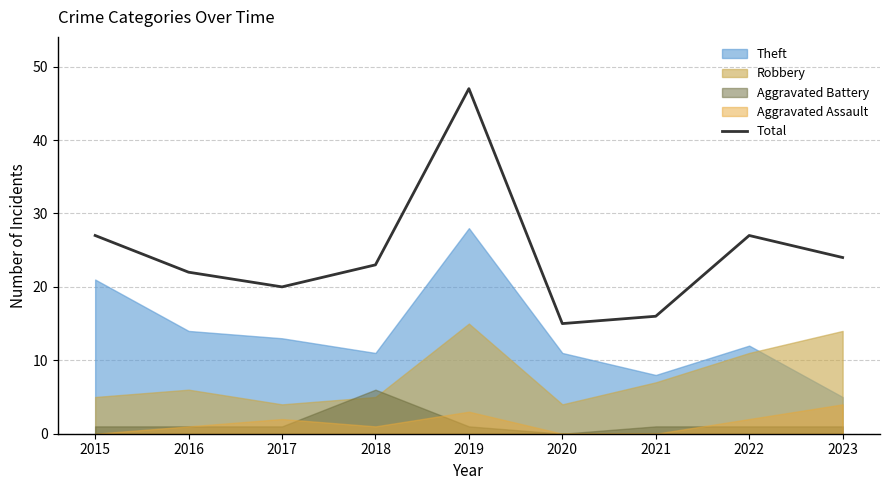

What is the maximum value shown in the chart?

47